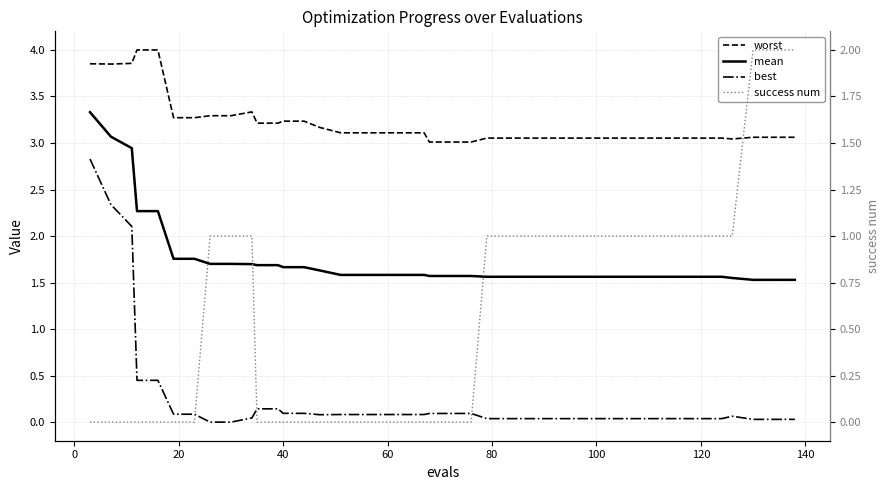

What is the greatest value displayed?

4.0